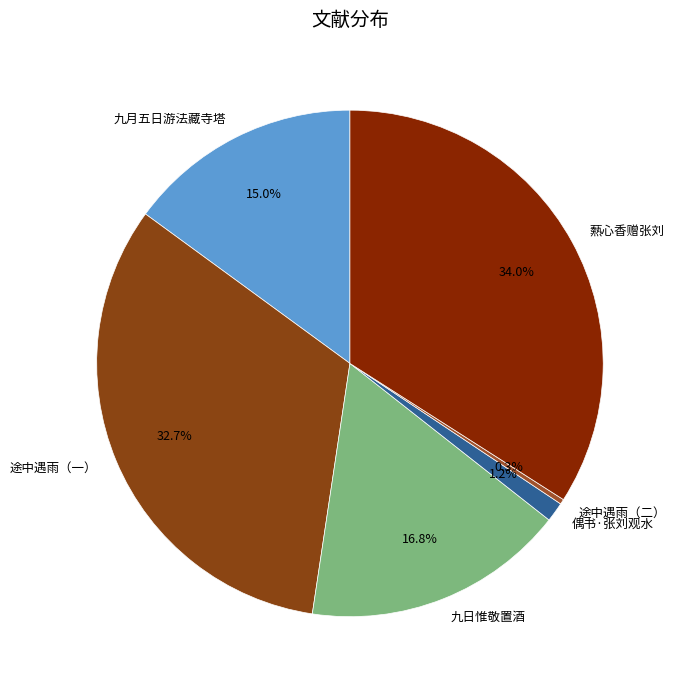

Rank the categories by value from highest to lowest.

爇心香赠张刘, 途中遇雨（一）, 九日惟敬置酒, 九月五日游法藏寺塔, 偶书·张刘观水, 途中遇雨（二）